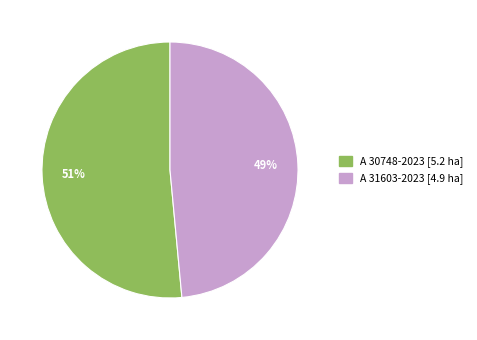

Rank the categories by value from highest to lowest.

A 30748-2023, A 31603-2023